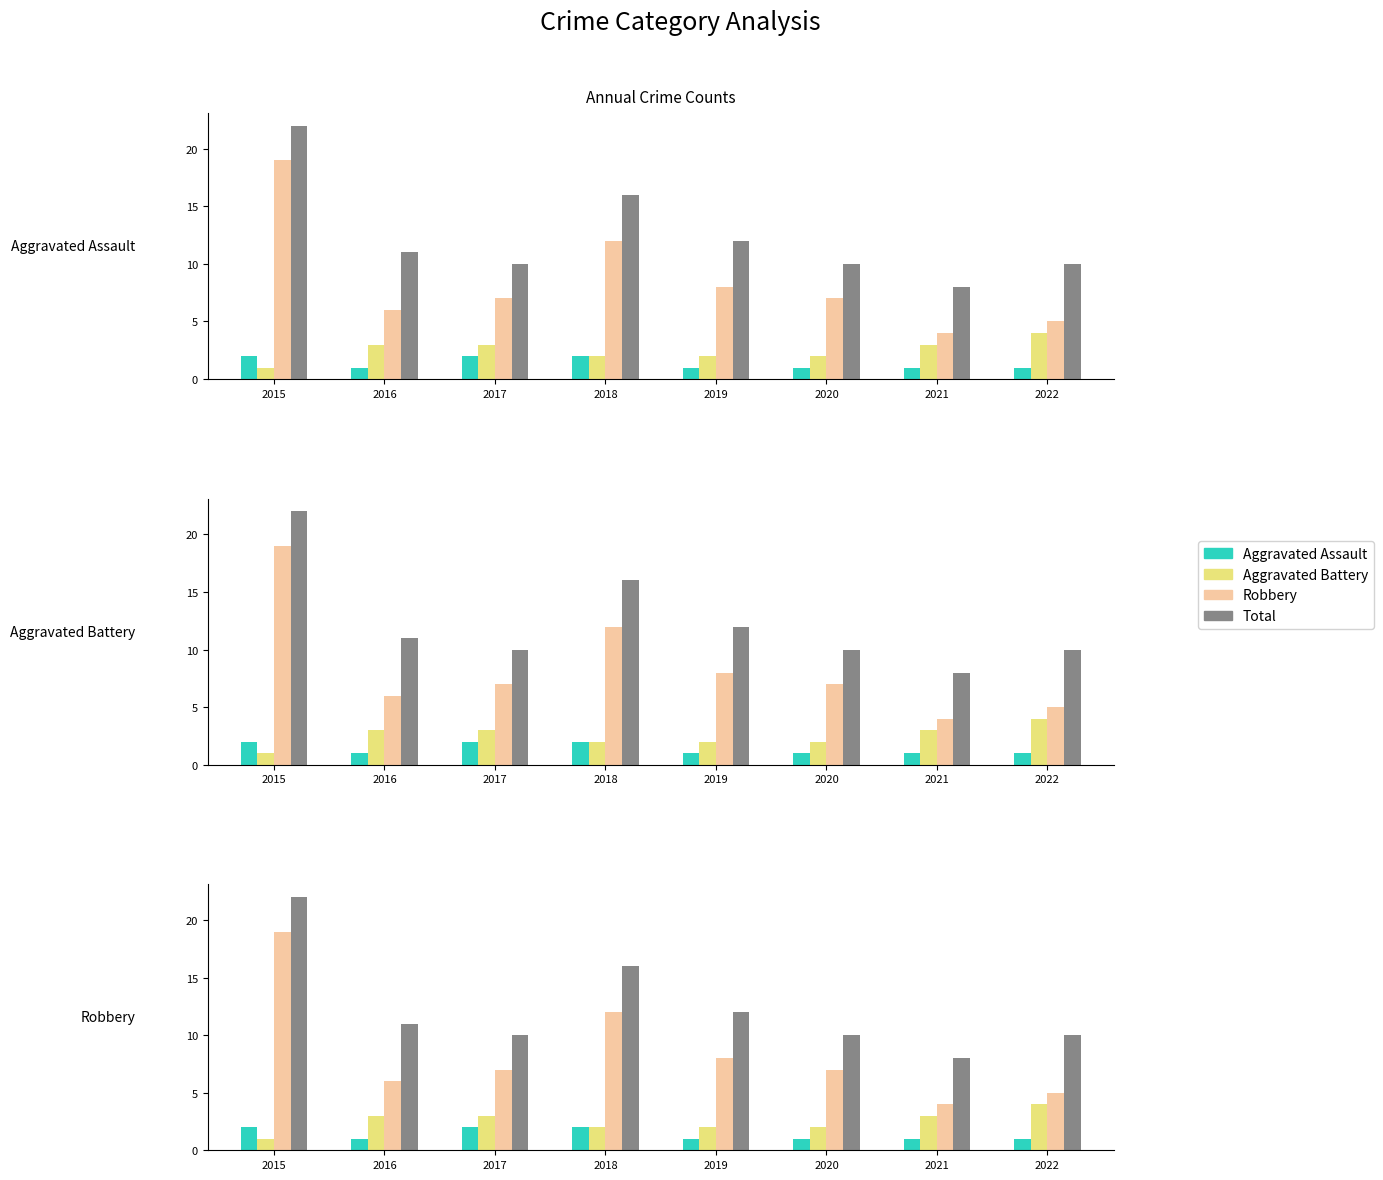

What is the value of the Robbery bar at the 6th from the left?

7